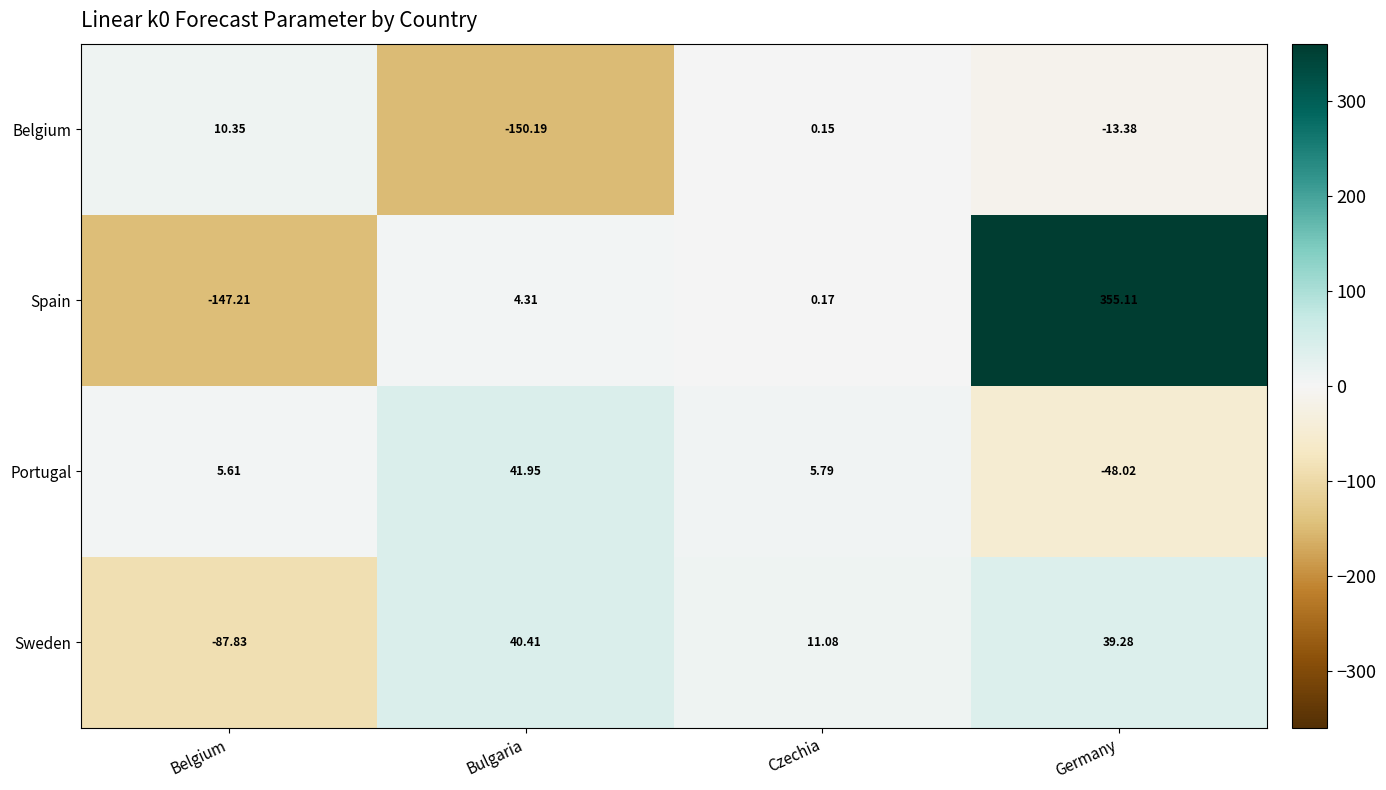

Which series has the largest total across all categories?

Spain